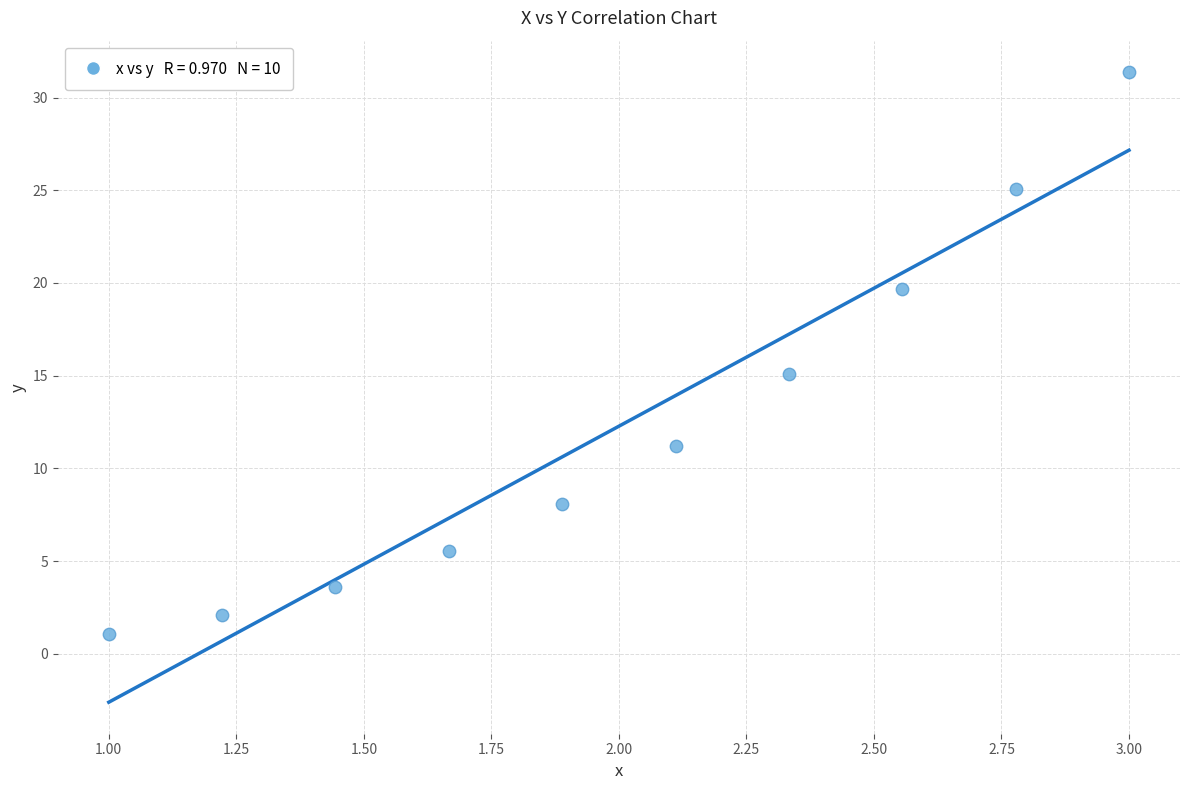

What Y value in the scatter plot is closest to 16?

15.1